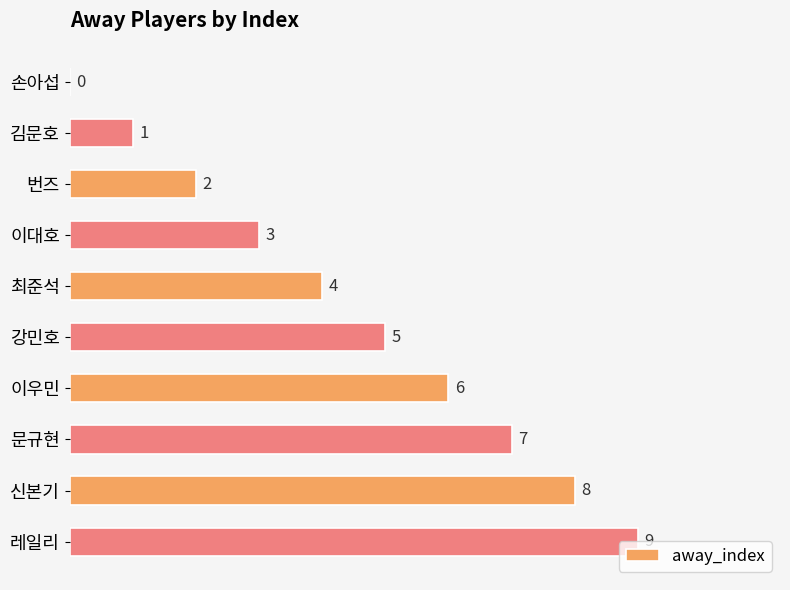

At which label is the value closest to 4?

최준석